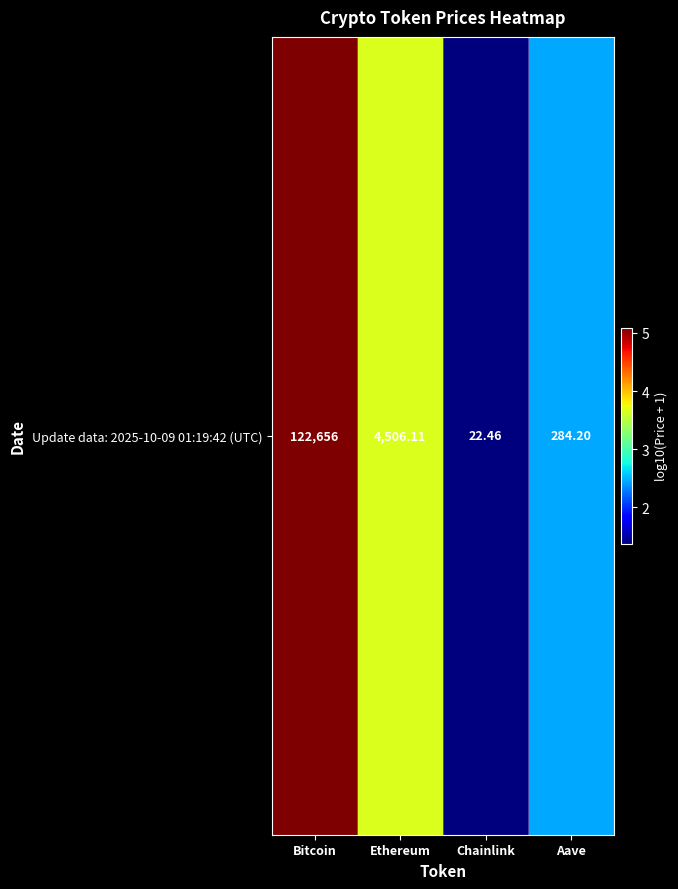

How many categories are shown in the chart?

4